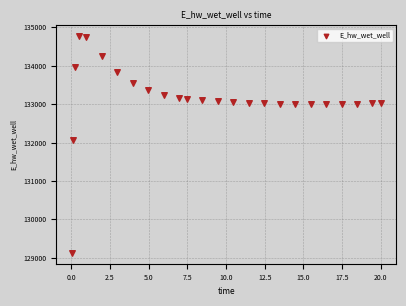

What Y value in the scatter plot is closest to 131948?

132071.9